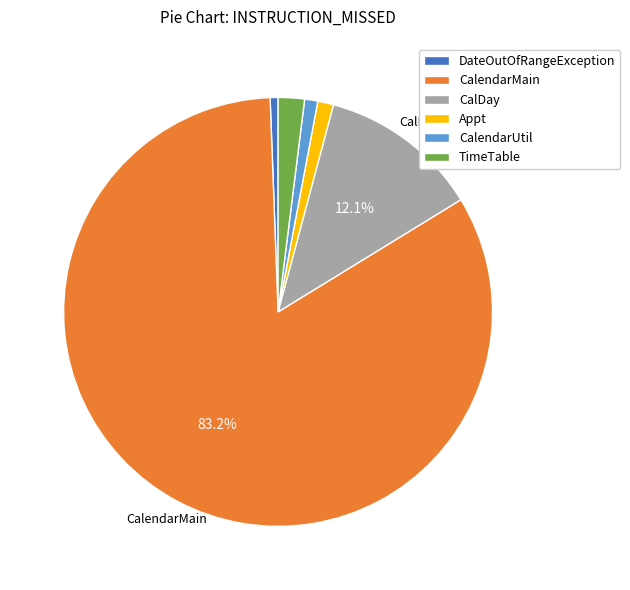

Is the sum of DateOutOfRangeException and CalendarUtil greater than half?

No